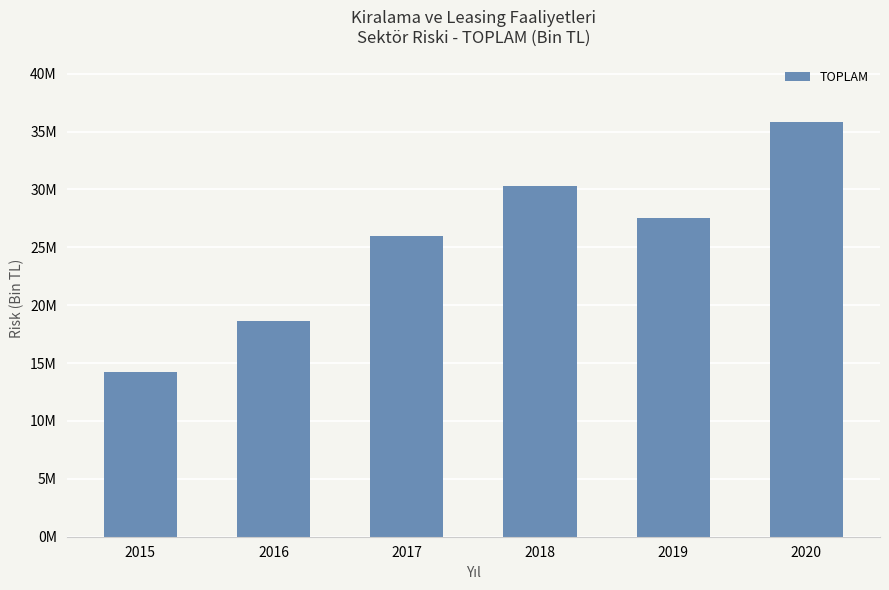

True or false: the data shows 42311152.1 at 2017.

False